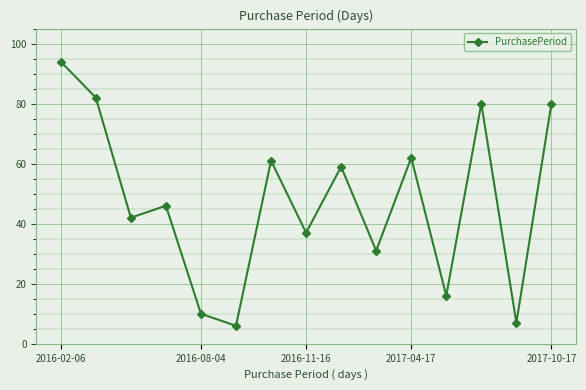

How many data points does each series have?

15